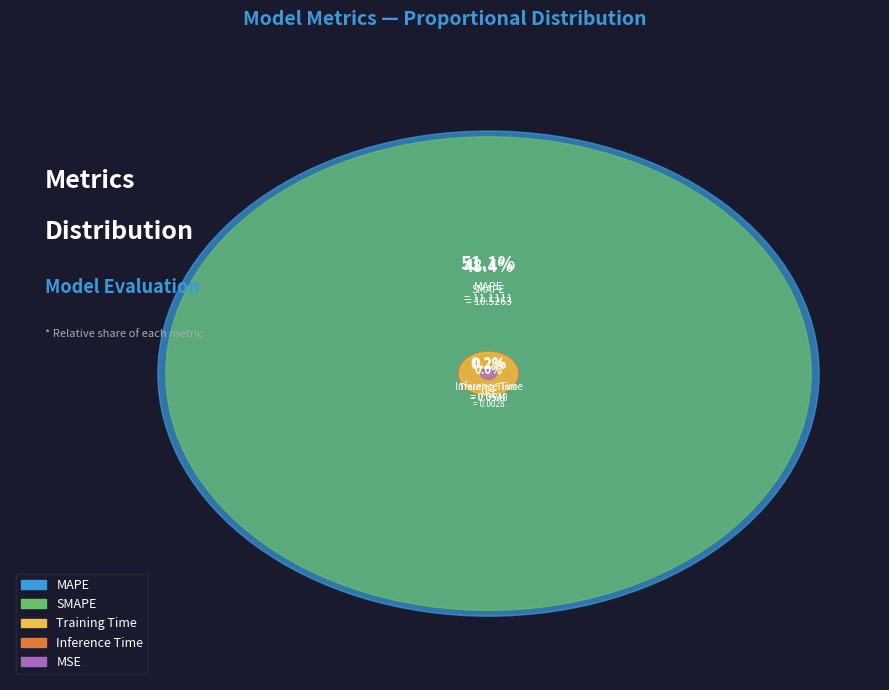

Is there a majority slice in this chart?

Yes